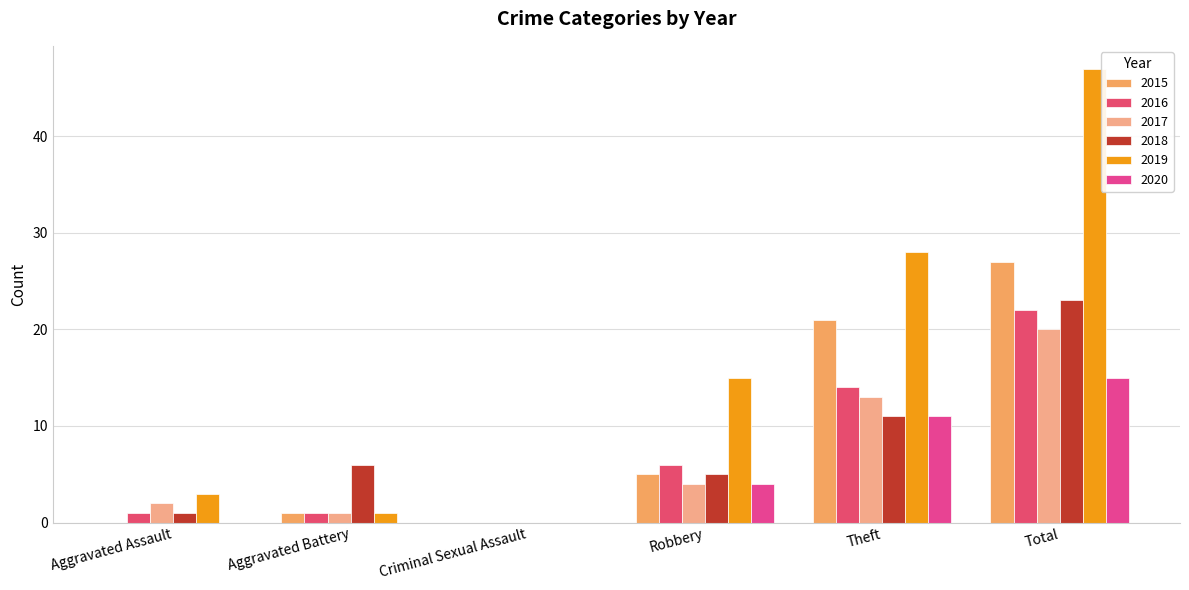

What are all the series names shown in the legend?

2015, 2016, 2017, 2018, 2019, 2020